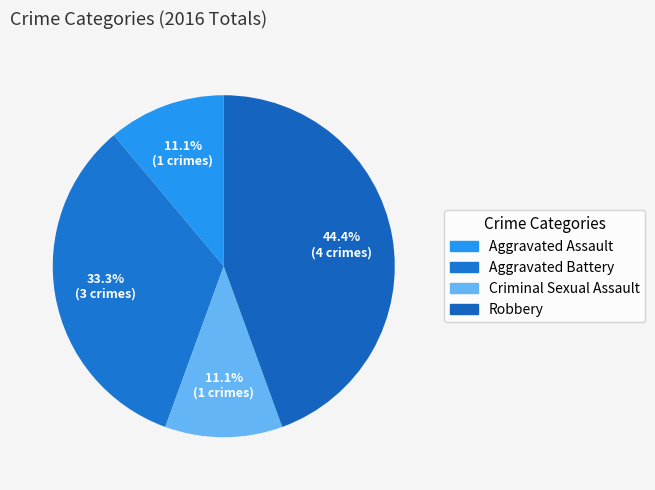

To the nearest percent, what portion does Aggravated Assault represent?

11%